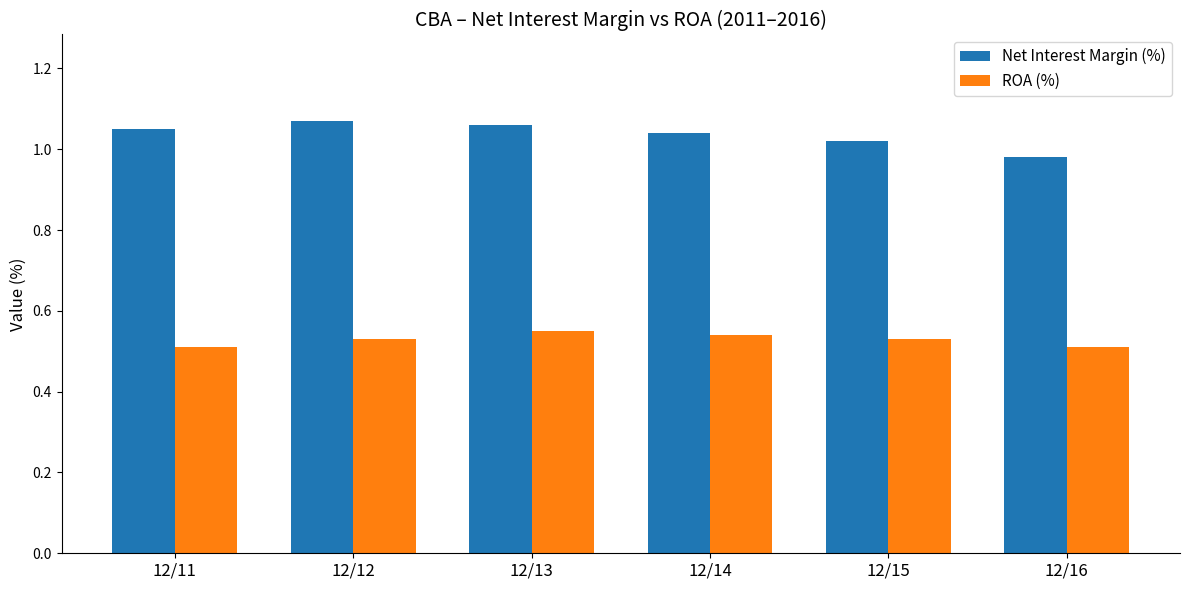

What is the sum of all ROA (%) values?

3.2